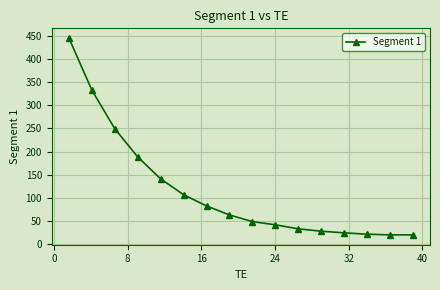

What is the difference between the maximum and second lowest values?

425.5